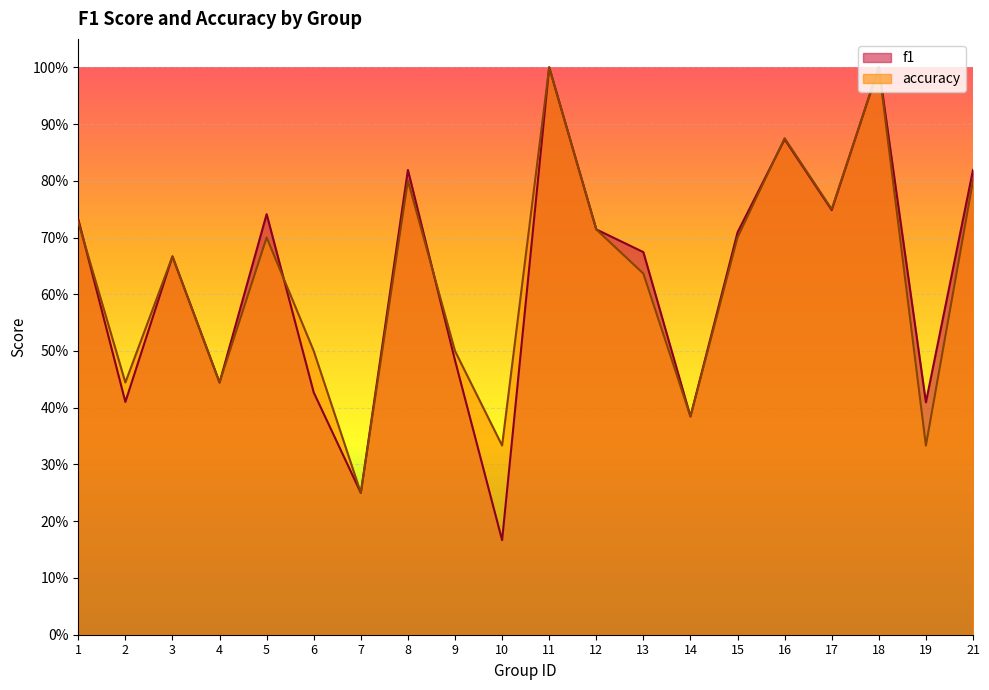

What is the greatest value displayed?

1.0